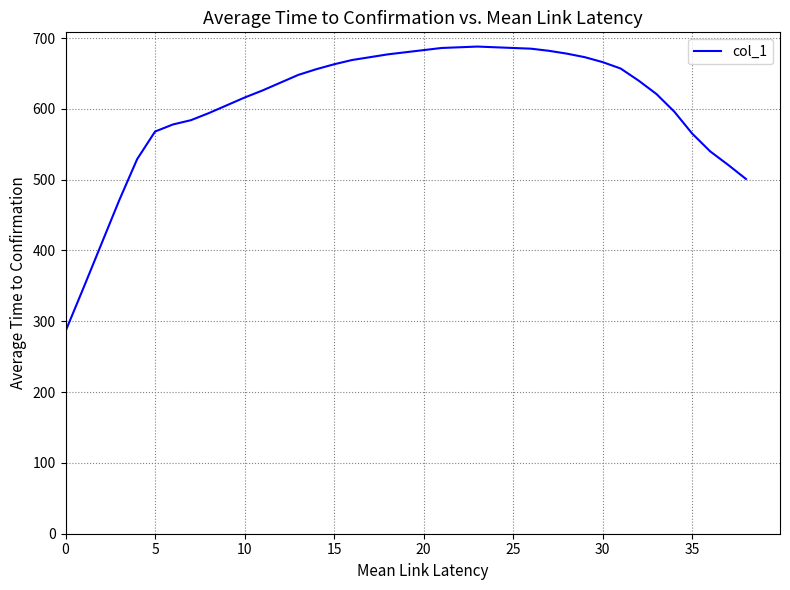

What is the greatest value displayed?

688